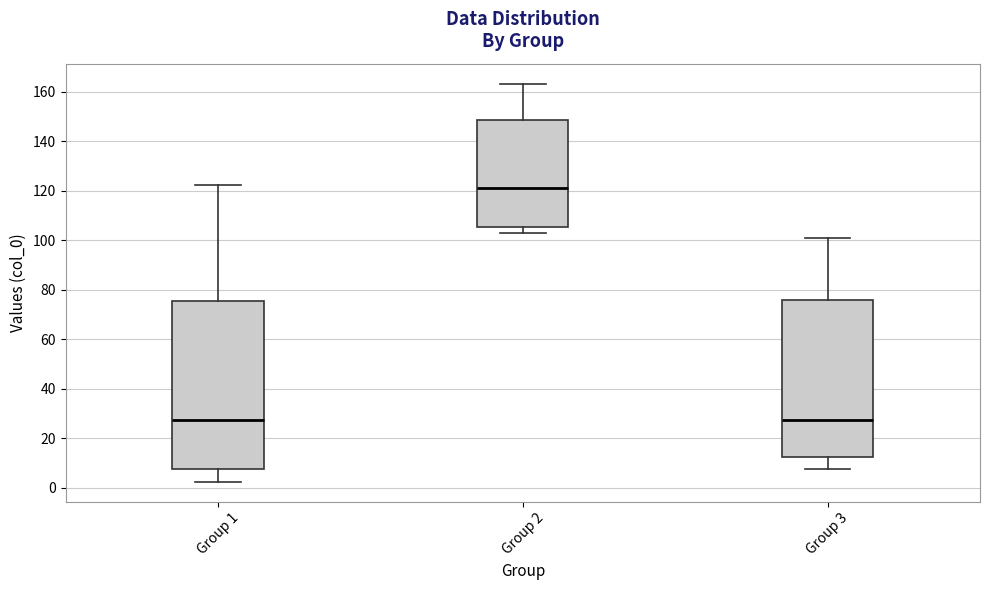

Reading left to right, read every box against the y-axis: the position of its median line, the range the box covers, and the ends of its whiskers. The values are not printed on the chart, so give them approximately, as read against the axis.

Group 1: median 28, box 8 to 76, whiskers 2 to 122
Group 2: median 122, box 106 to 148, whiskers 102 to 164
Group 3: median 28, box 12 to 76, whiskers 8 to 100